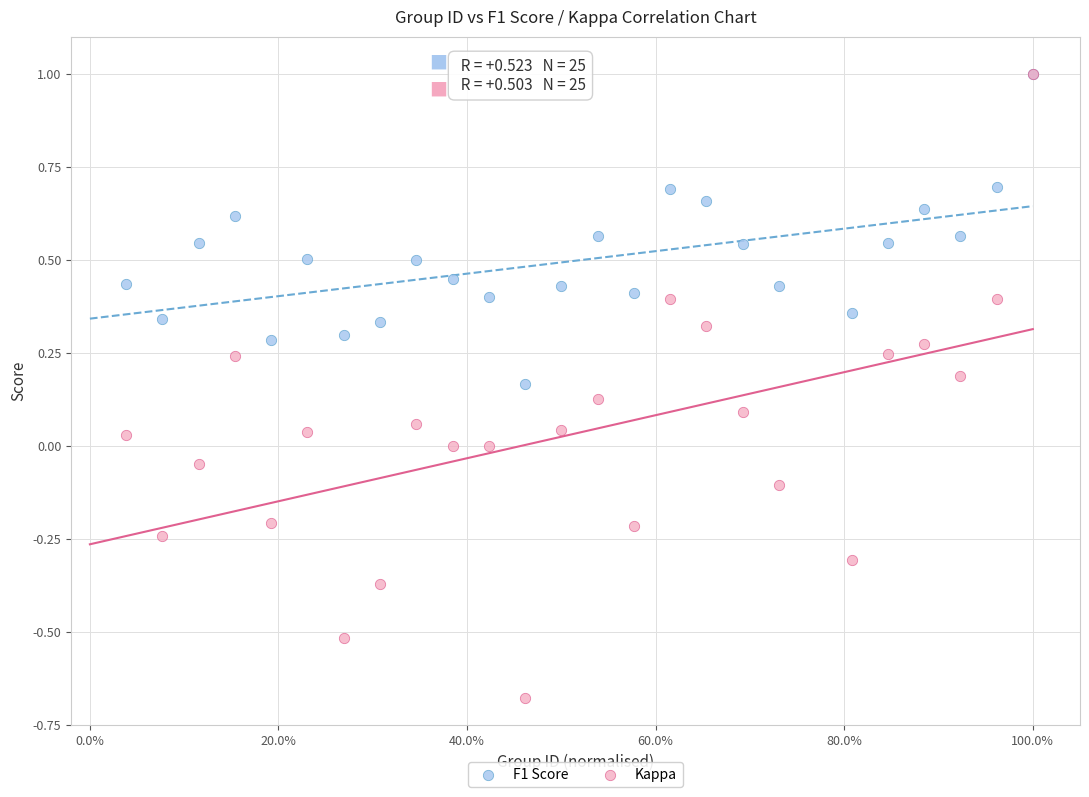

What are all the series names shown in the legend?

F1 Score, Kappa